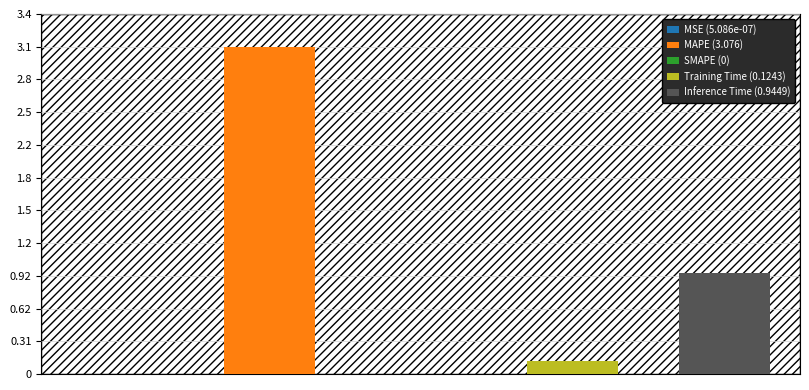

What is the label of the 3rd bar from the right?

SMAPE